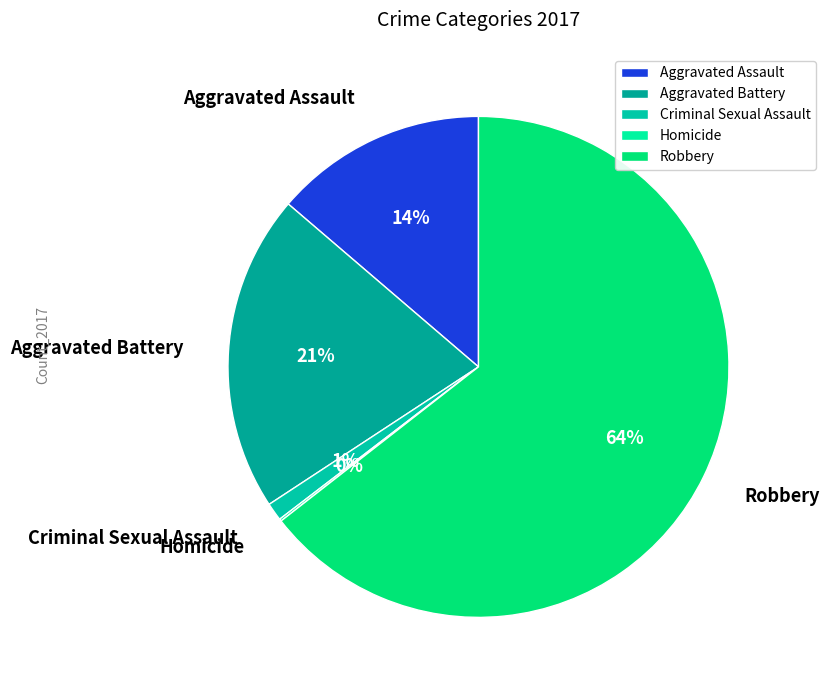

Is there any slice that represents more than half of the pie?

Yes